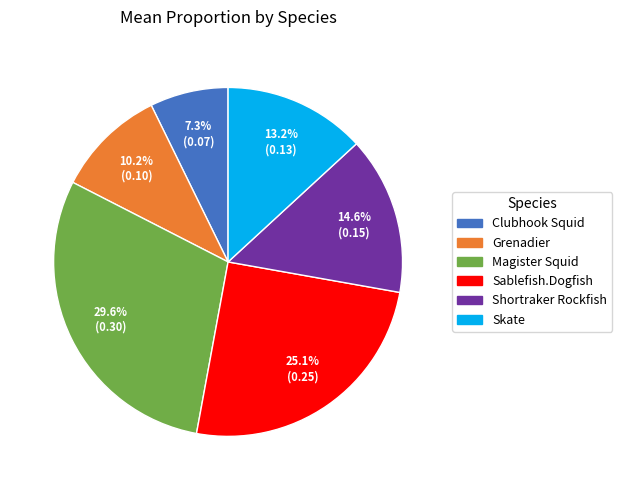

To the nearest percent, what is the average slice percentage?

17%